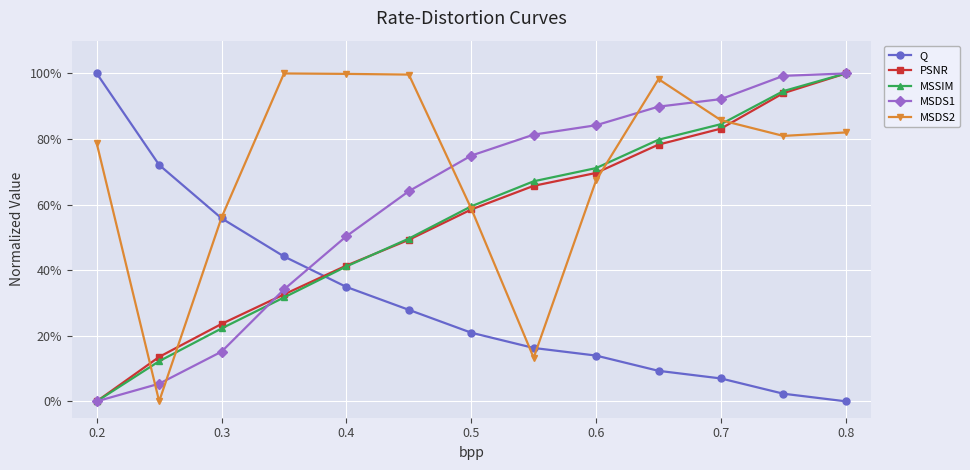

Does the chart display data point markers on the line(s)?

Yes